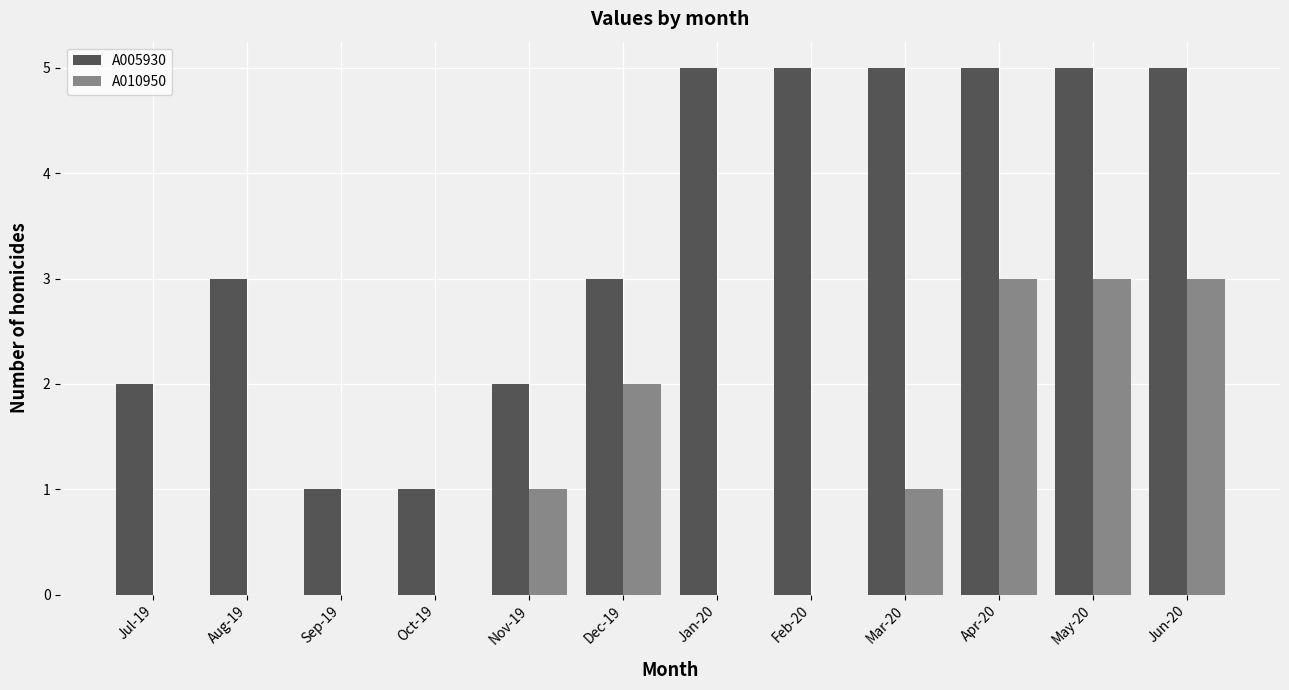

What are all the series names shown in the legend?

A005930, A010950